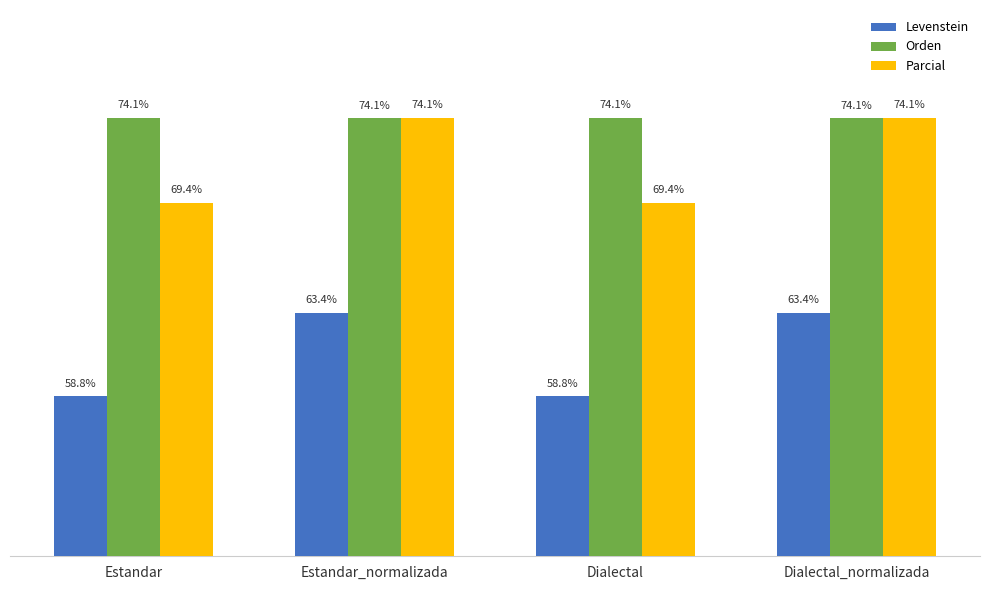

Which series has the widest spread of values?

Parcial